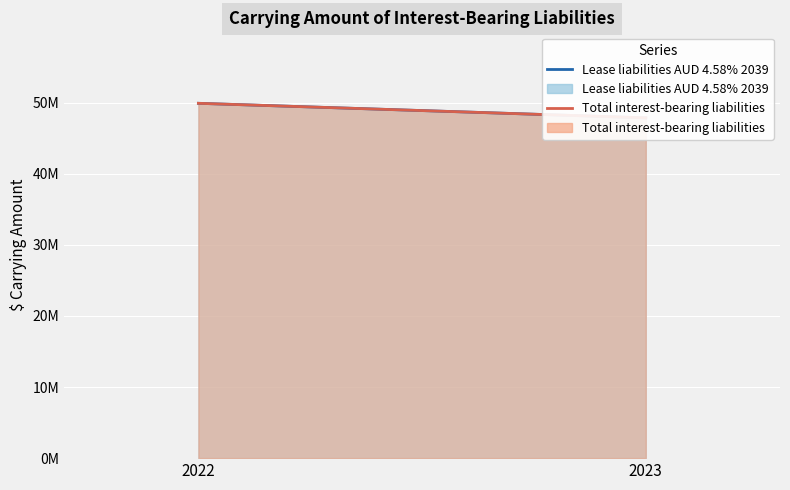

What is the maximum value shown in the chart?

49893214